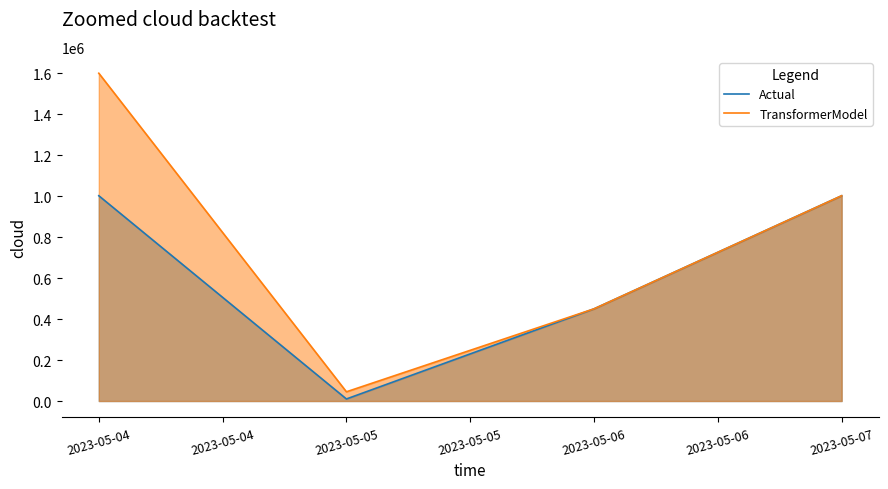

Reading left to right, transcribe all the data shown in this chart.

Actual: 1002000	10000	450000	1002000
TransformerModel: 1600000	45000	450000	1002000